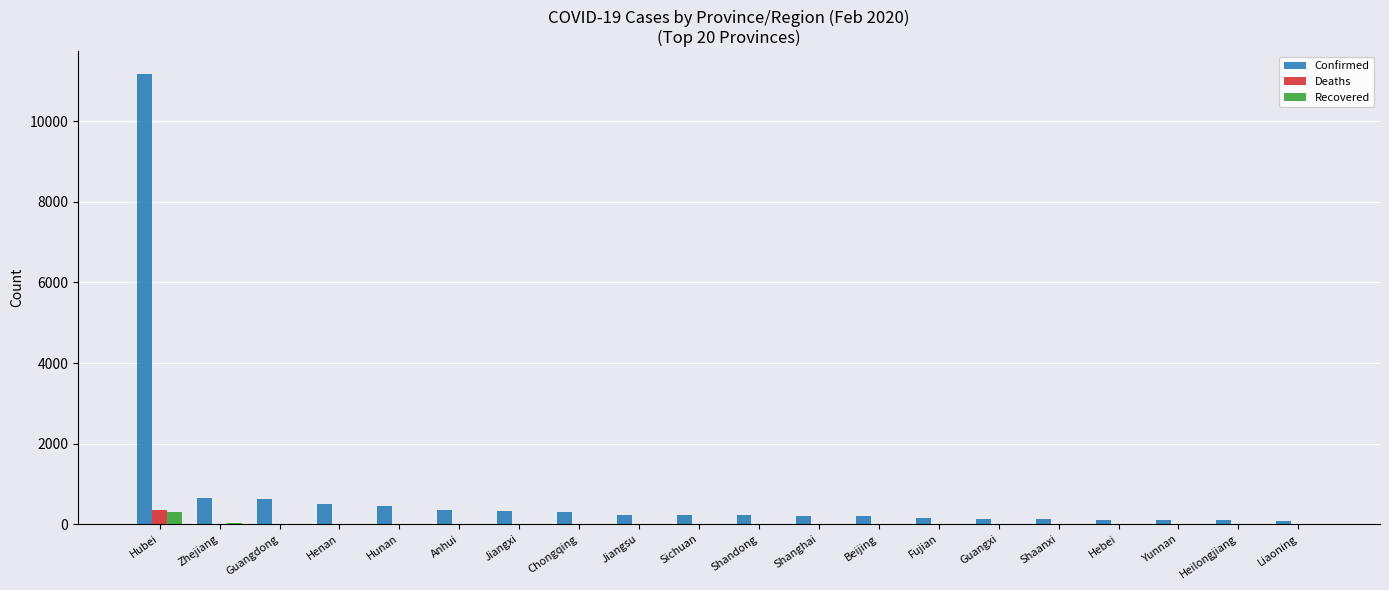

Which series has the largest total across all categories?

Confirmed